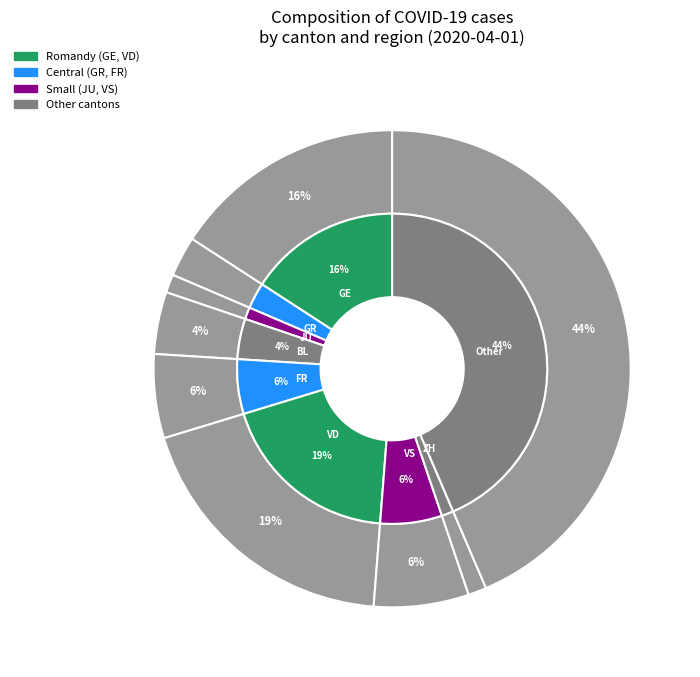

Rank the categories by value from highest to lowest.

Other, VD, GE, VS, FR, BL, GR, JU, ZH